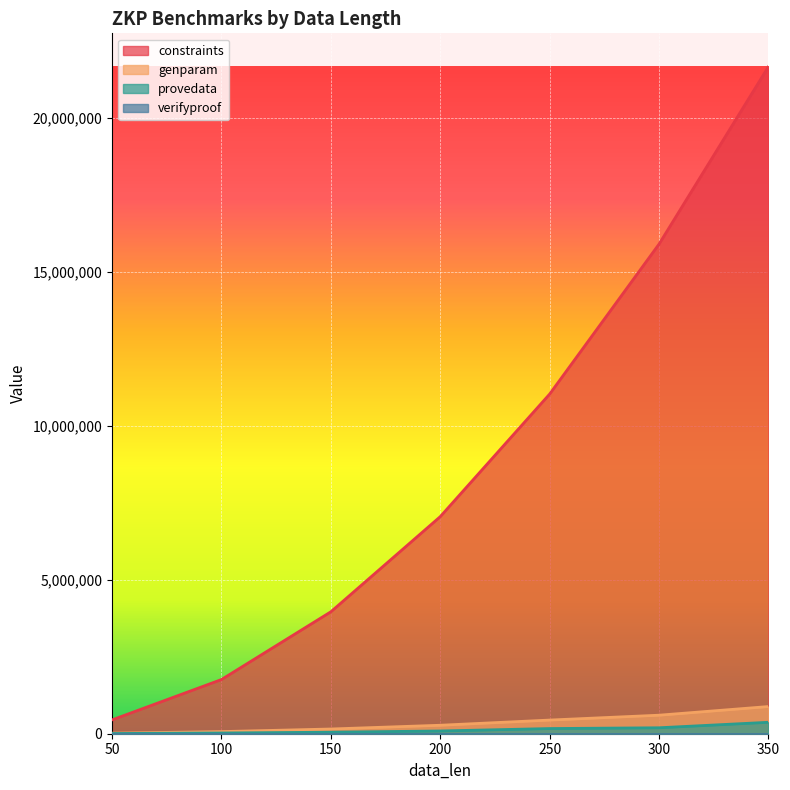

What is the value of the genparam point at the 3rd from the left?

153233.7